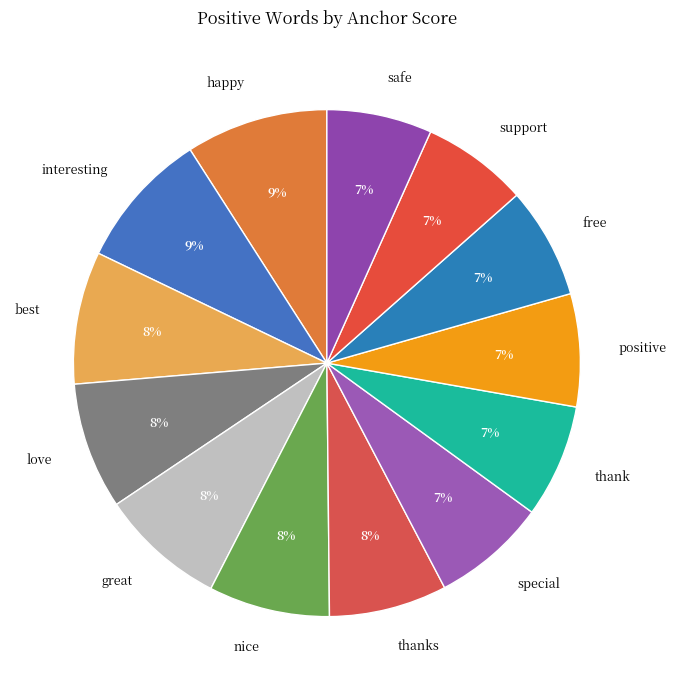

Between free and great, which is larger?

great